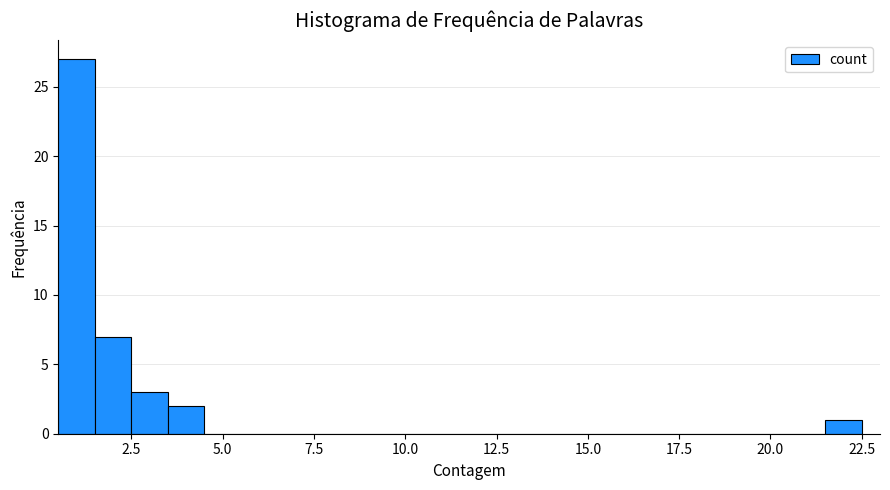

Around what value on the x-axis is the tallest bar? Give the approximate position of its centre, as read against the axis.

1.0